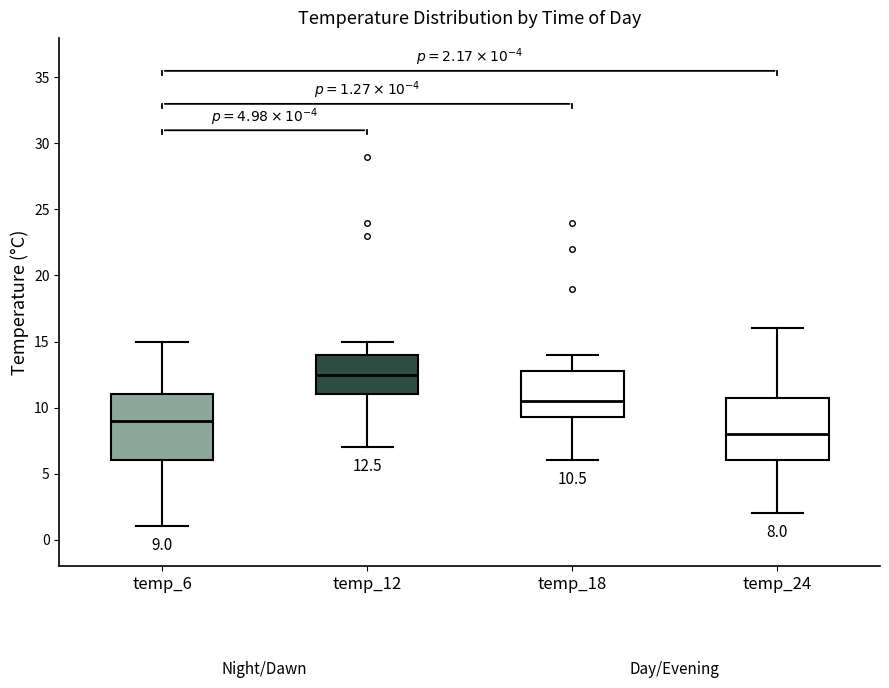

Which box's median line is the highest?

temp_12